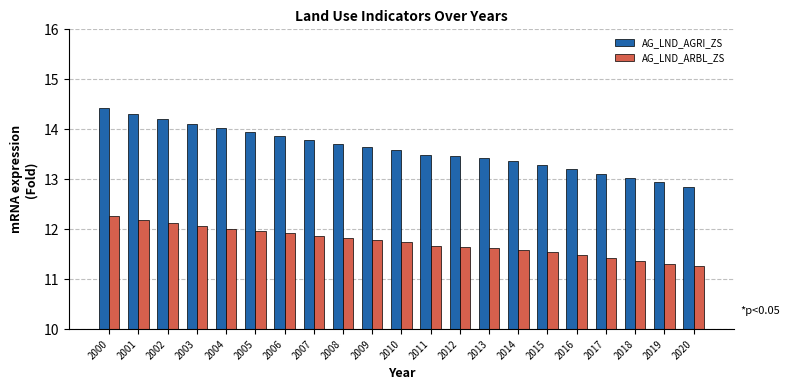

The AG_LND_AGRI_ZS series shows 14.1 at 2003. True or false?

True